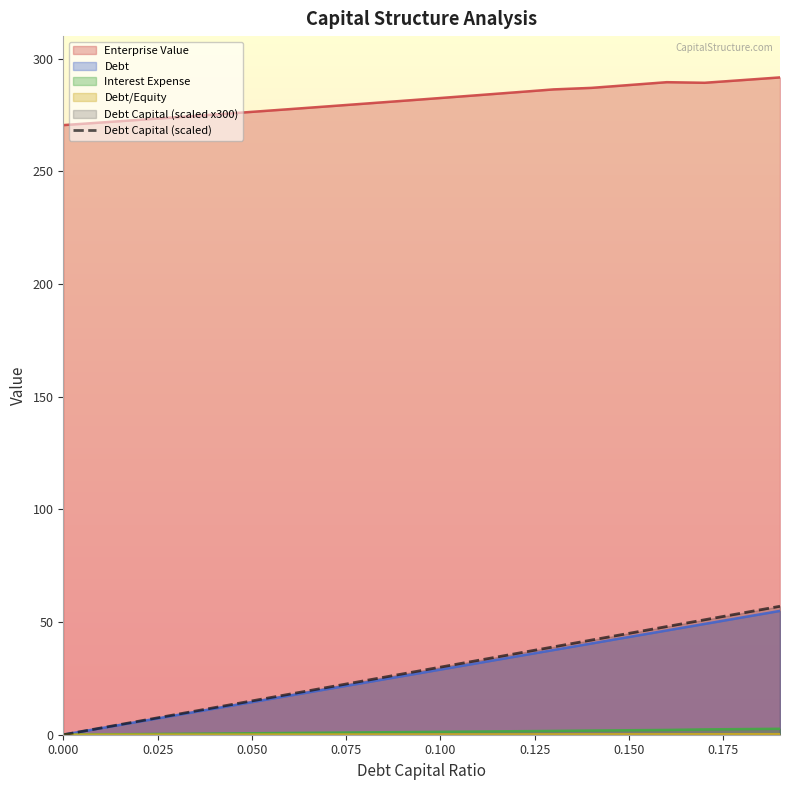

What is the value of the 10th point from the left?

27.0